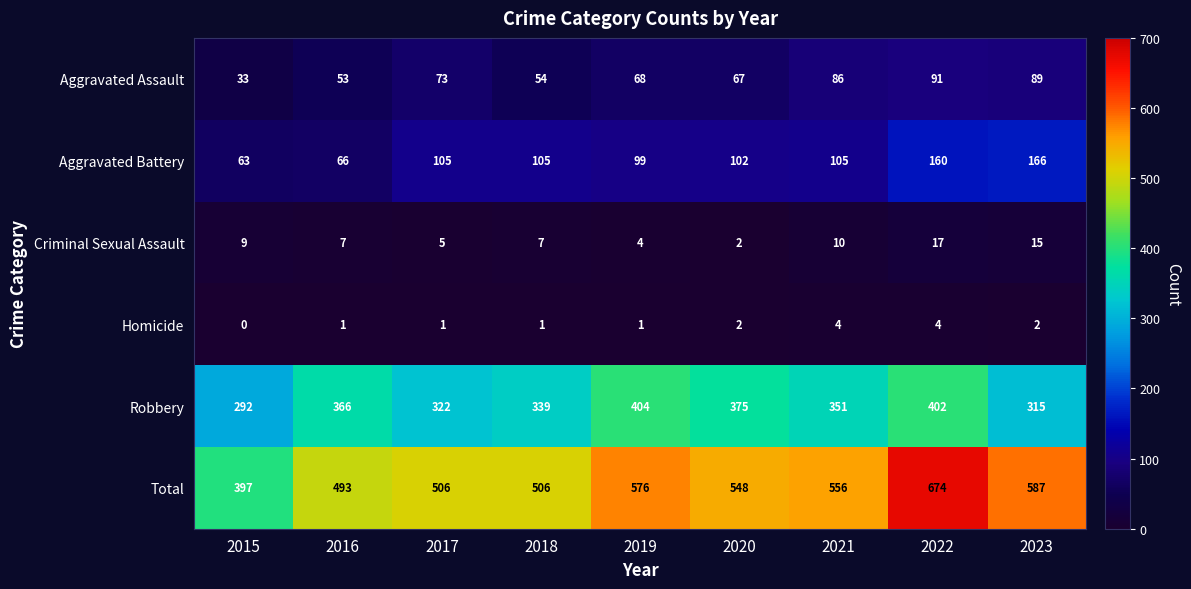

What is the difference between the maximum and minimum values in the Aggravated Assault series?

58